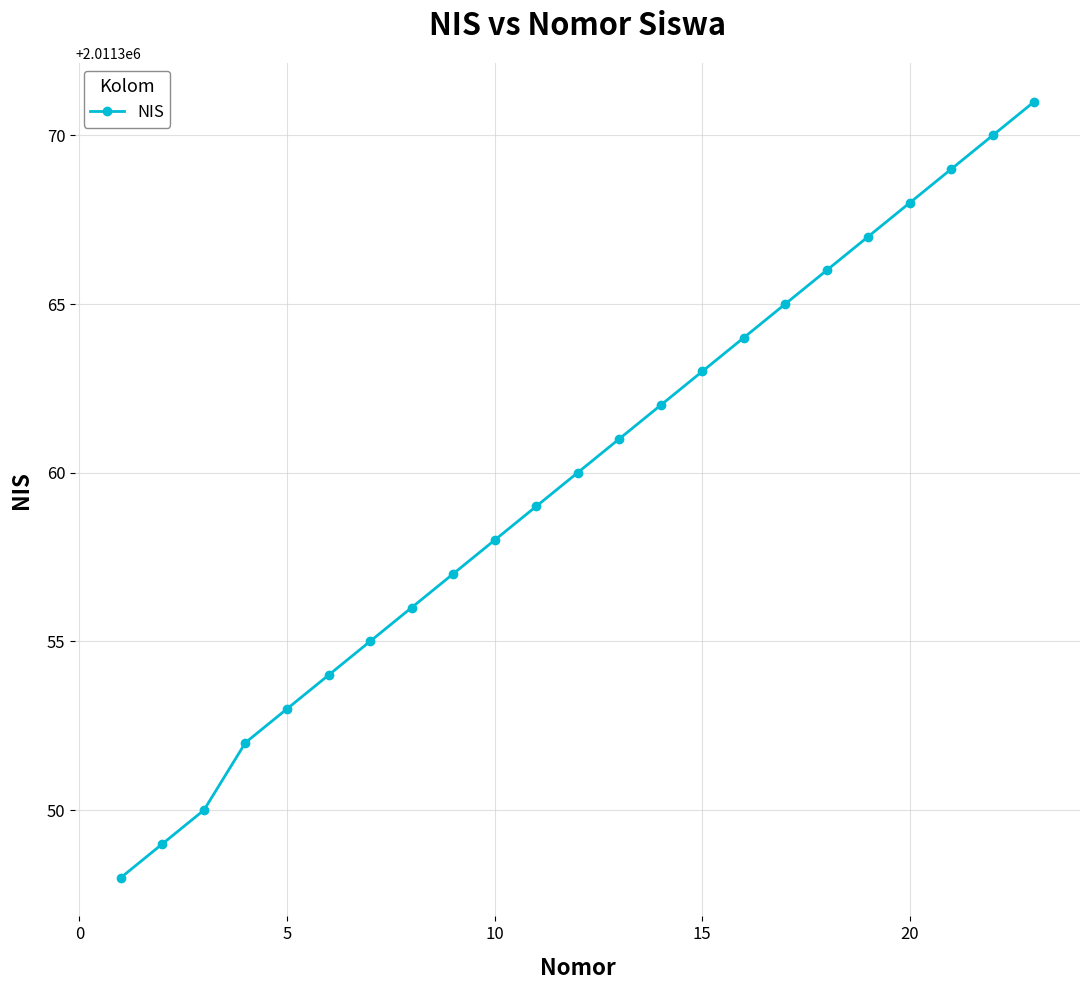

What is the difference between the maximum and minimum values?

23